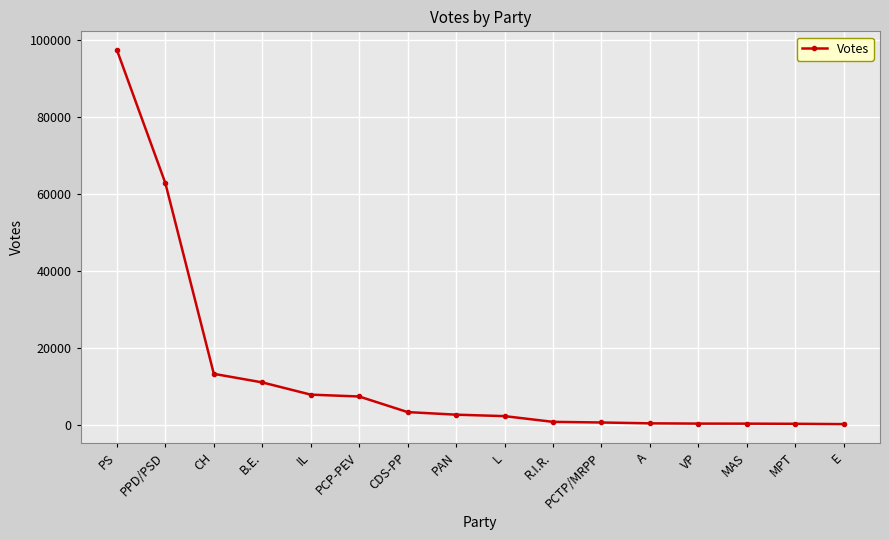

Which has a higher value, PCTP/MRPP or CH?

CH